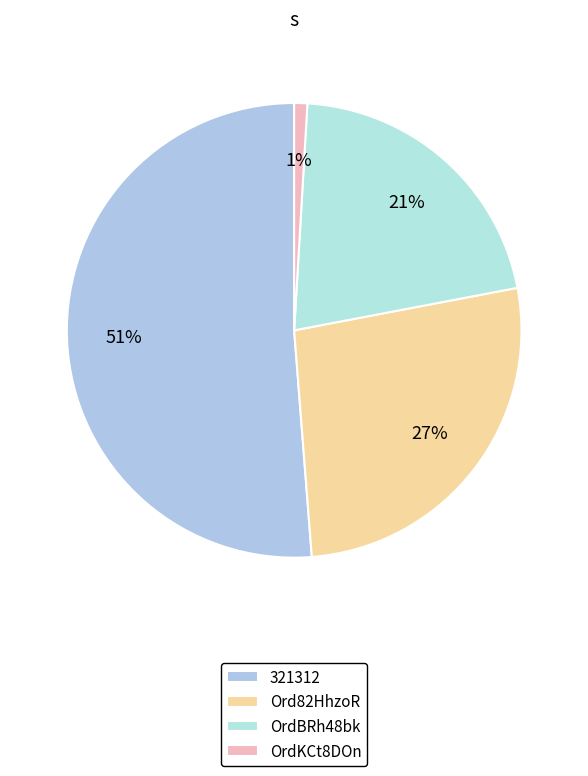

To the nearest percent, what portion does OrdKCt8DOn represent?

1%